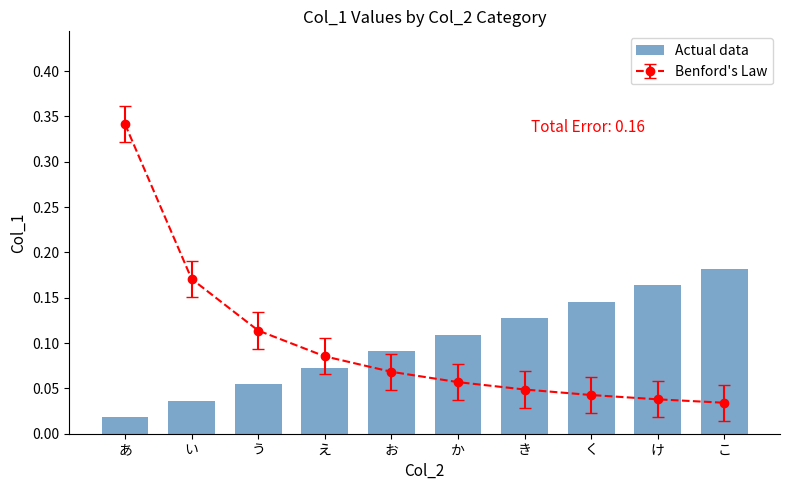

Rank the categories by value from lowest to highest.

あ, い, う, え, お, か, き, く, け, こ